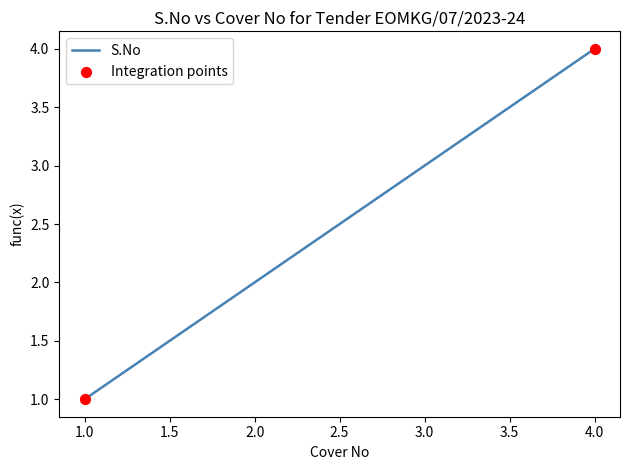

Between 1.0 and 2.0, which is larger?

2.0